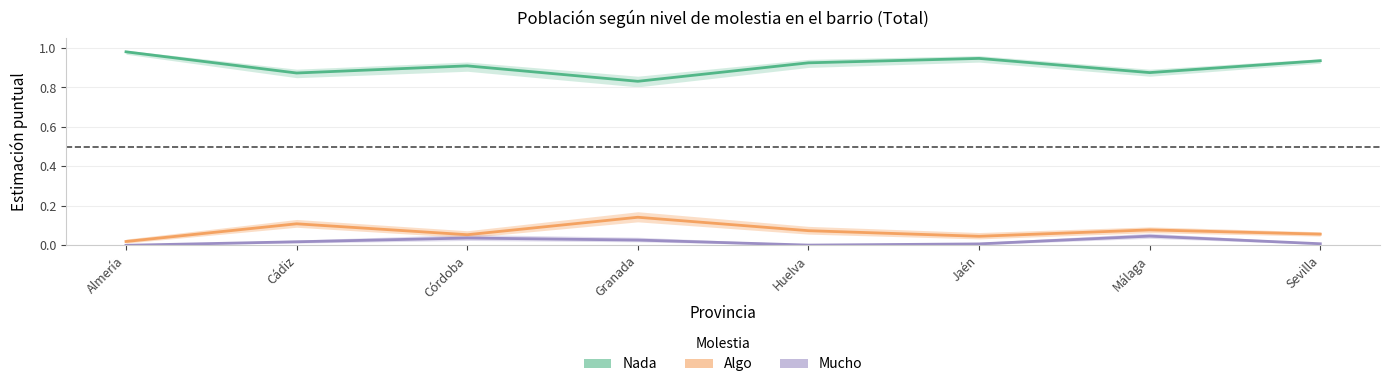

Rank the series by their maximum value, from highest to lowest.

Nada, Algo, Mucho